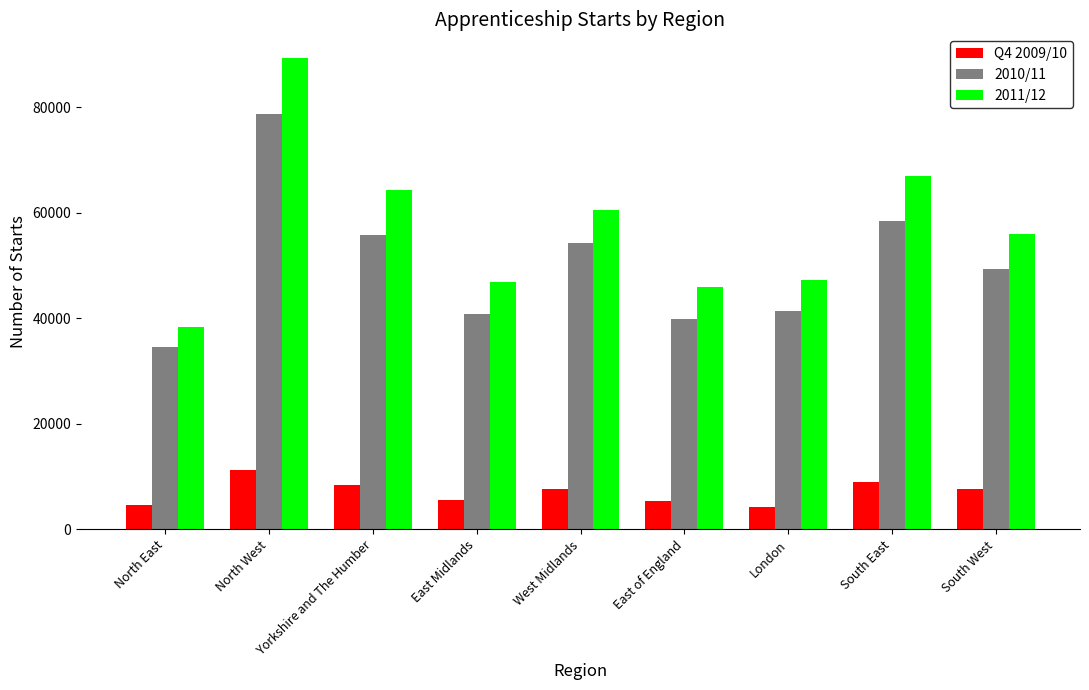

What is the label of the 7th bar from the right?

Yorkshire and The Humber